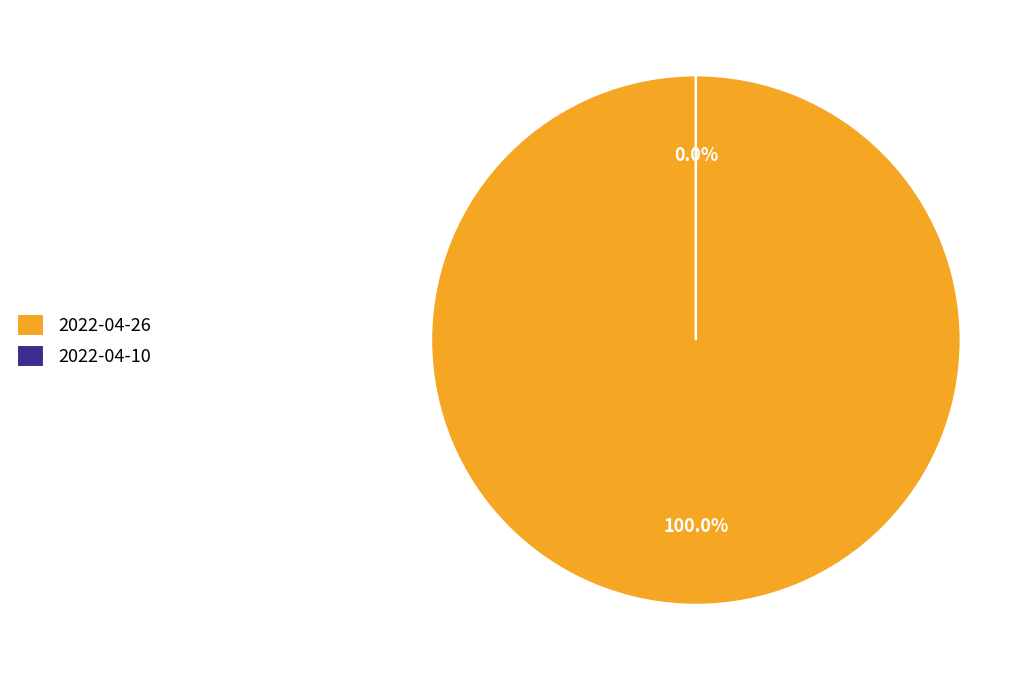

Count the number of slices in the pie.

2